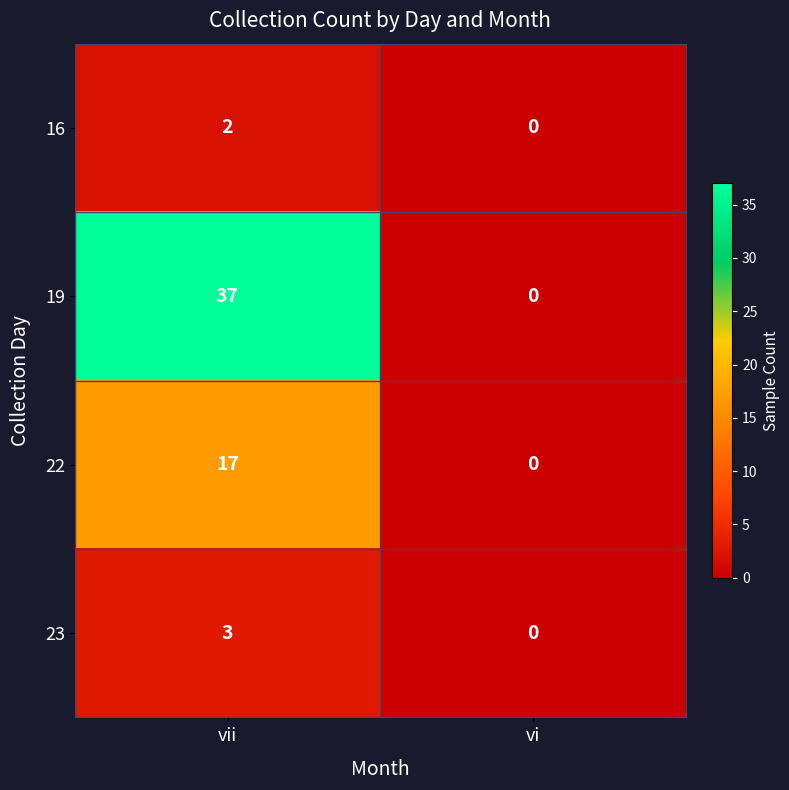

What is the difference between the highest and lowest values at vii?

35